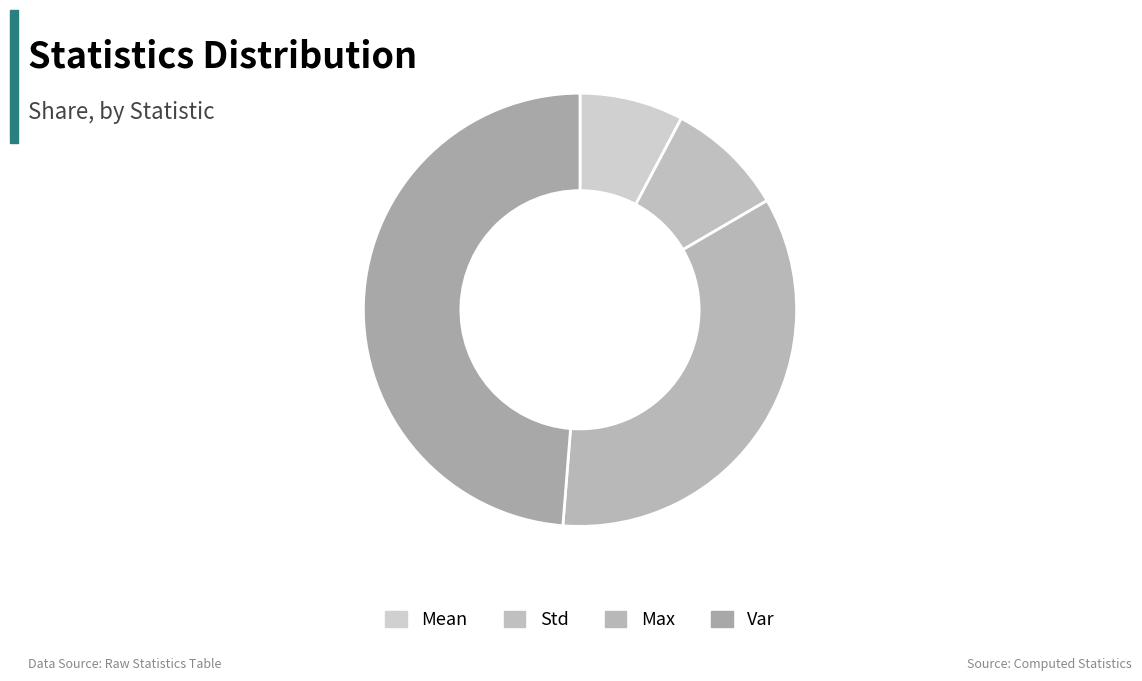

Is Std the majority of the pie?

No